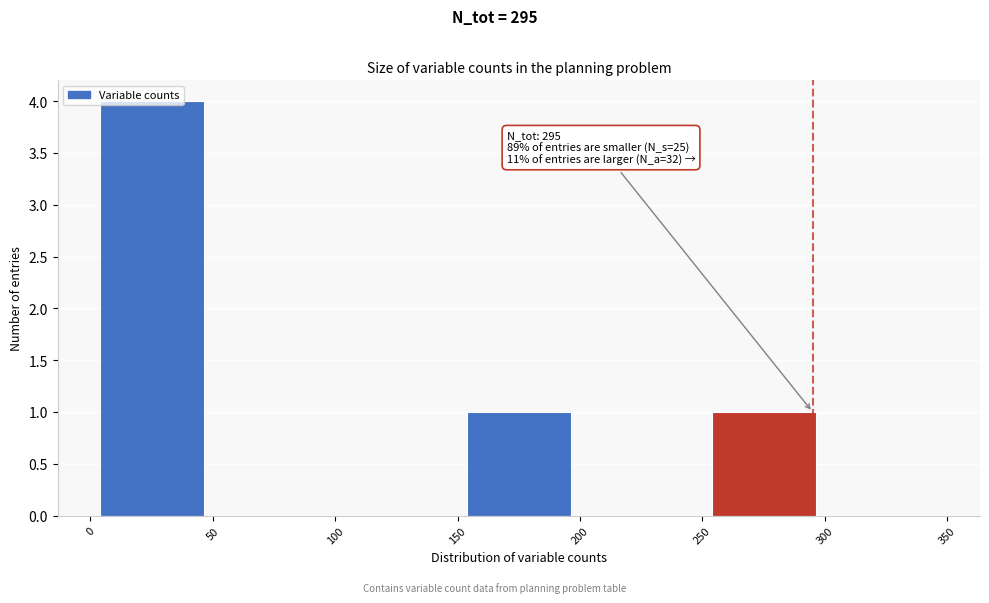

Over which range of the x-axis is the bar tallest?

0 to 50